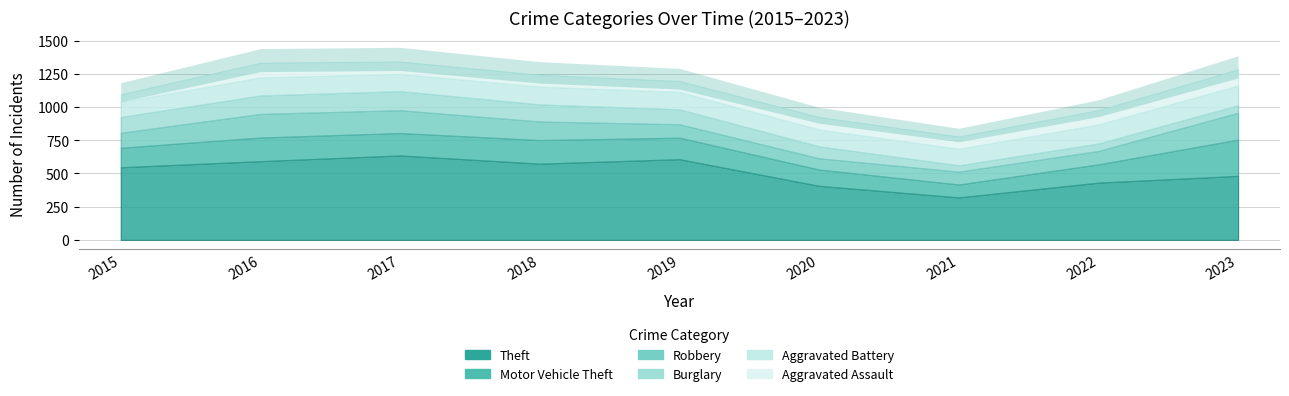

How many categories are shown in the chart?

9